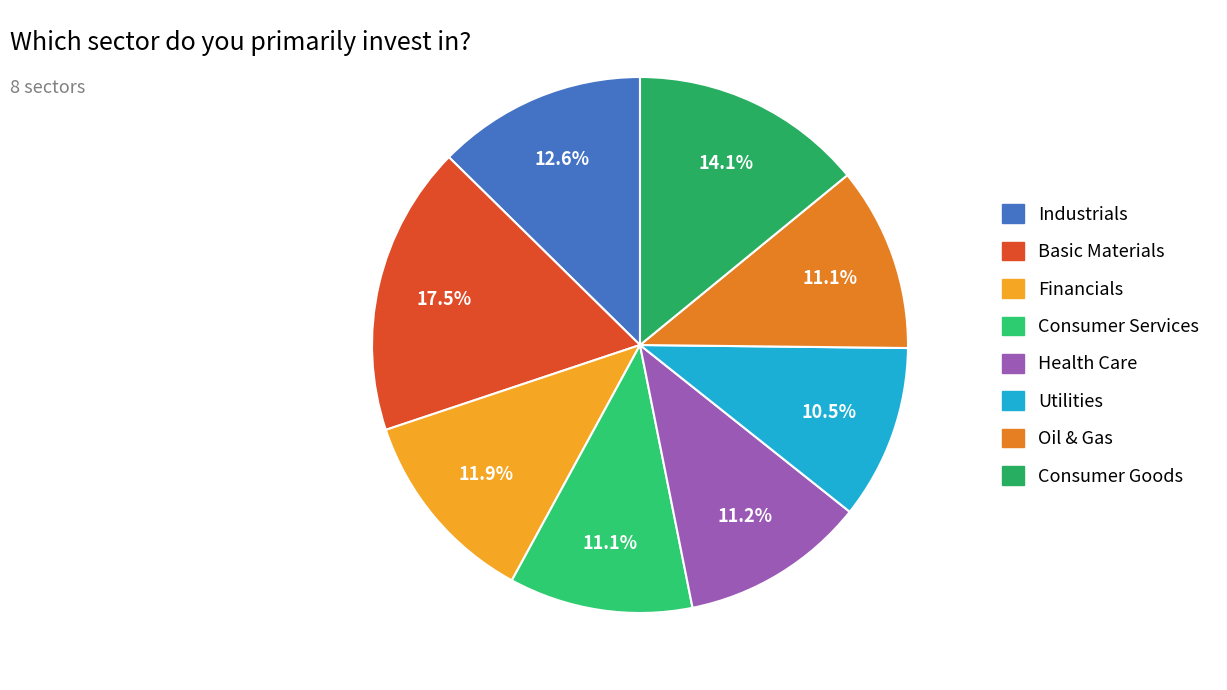

To the nearest percent, what portion does Health Care represent?

11%